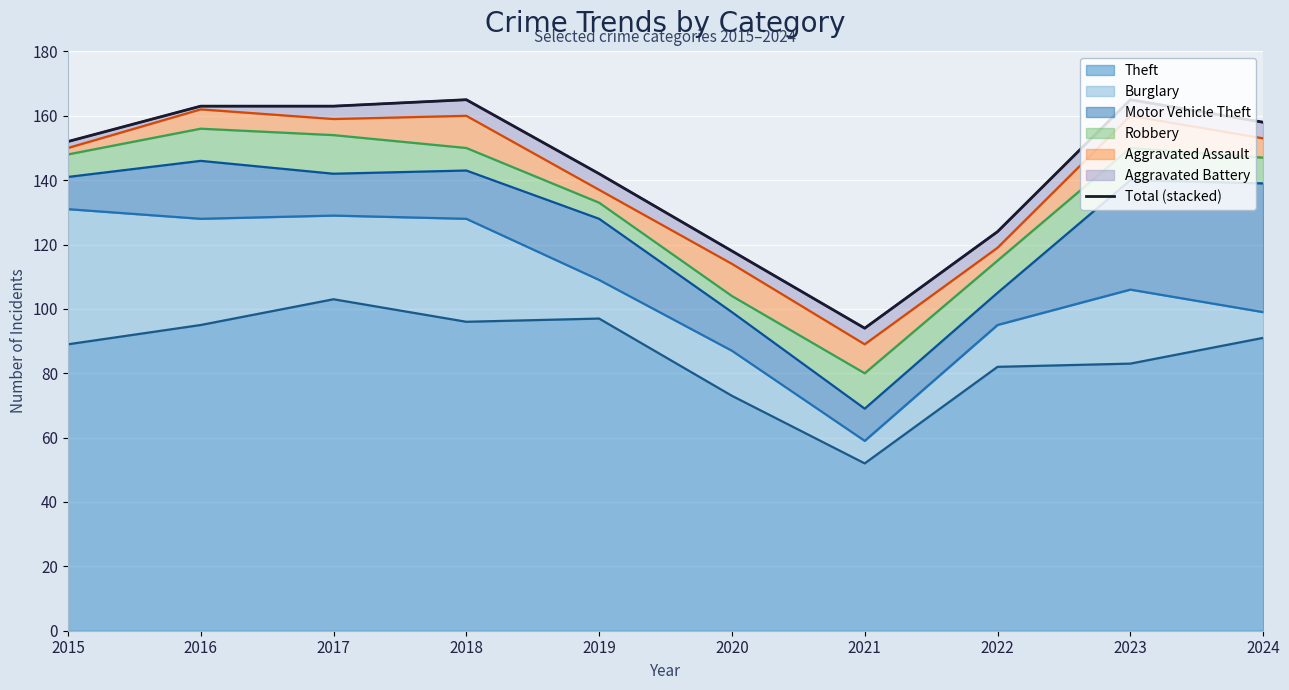

How many data points are less than 158?

5